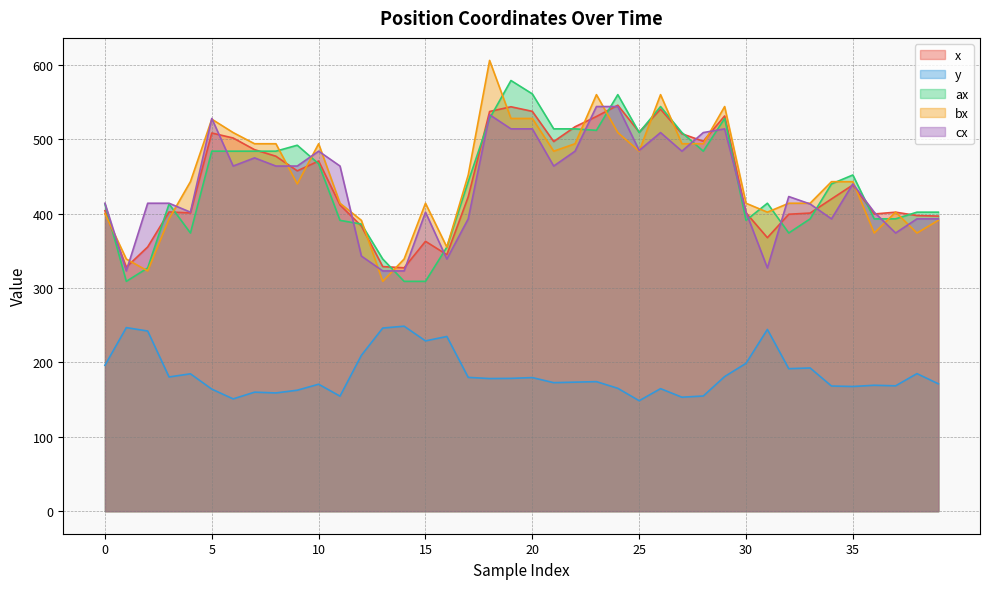

At how many categories does at least one series exceed 519?

8